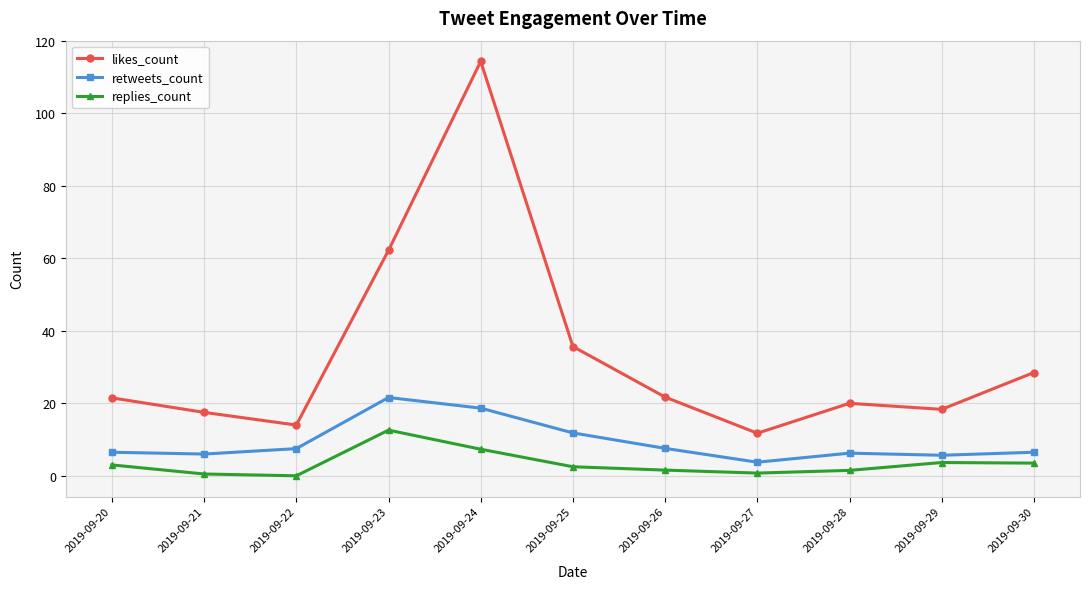

How many series are shown in this chart?

3